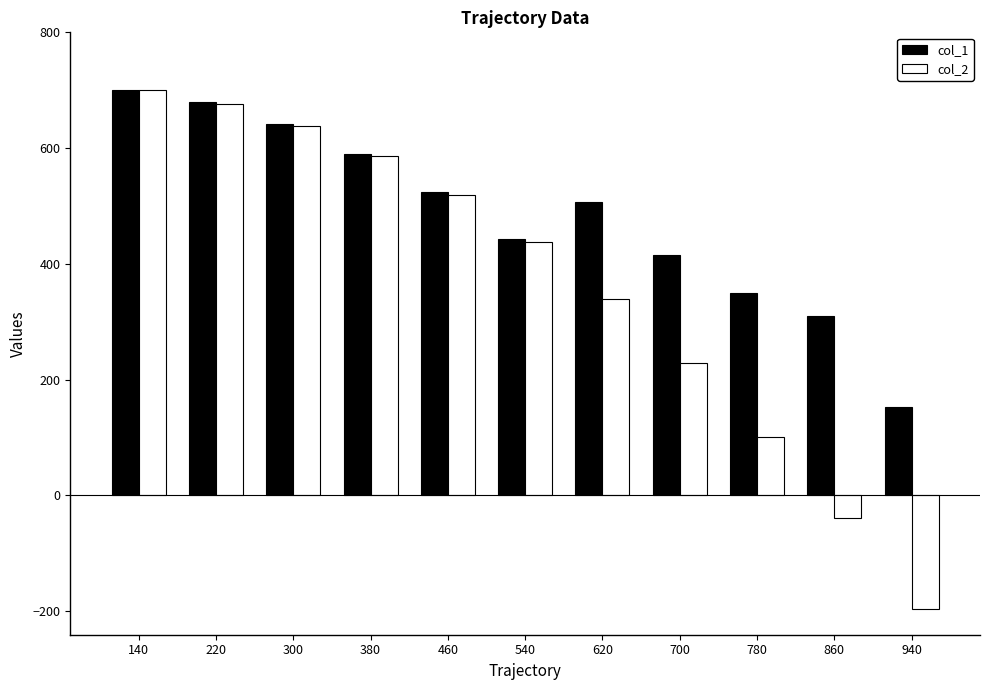

Does the chart contain stacked bars?

No